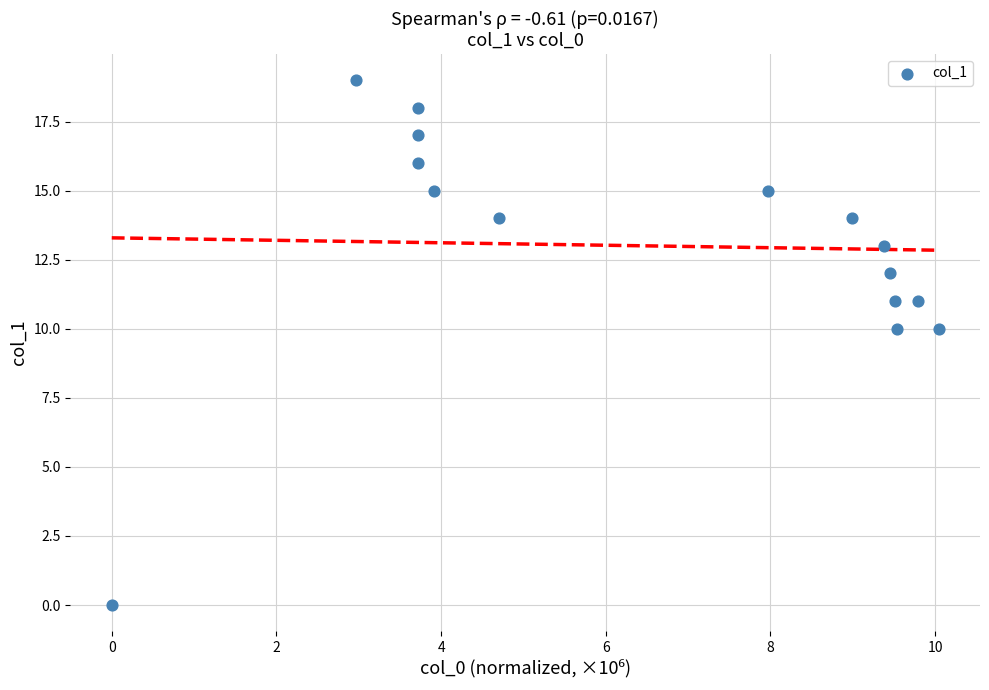

What is the range of Y values (max minus min)?

19